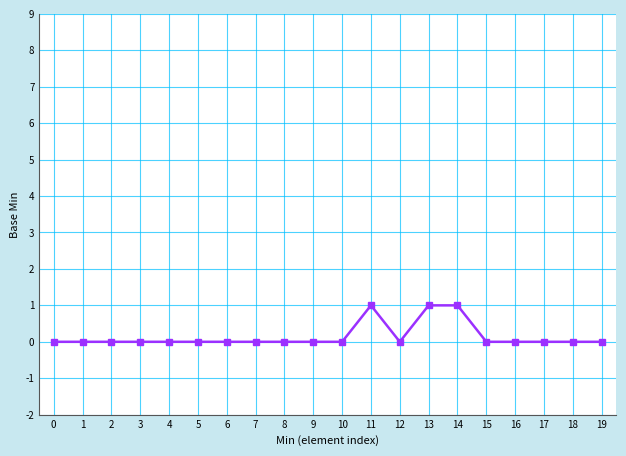

What is the difference between the maximum and minimum values?

1